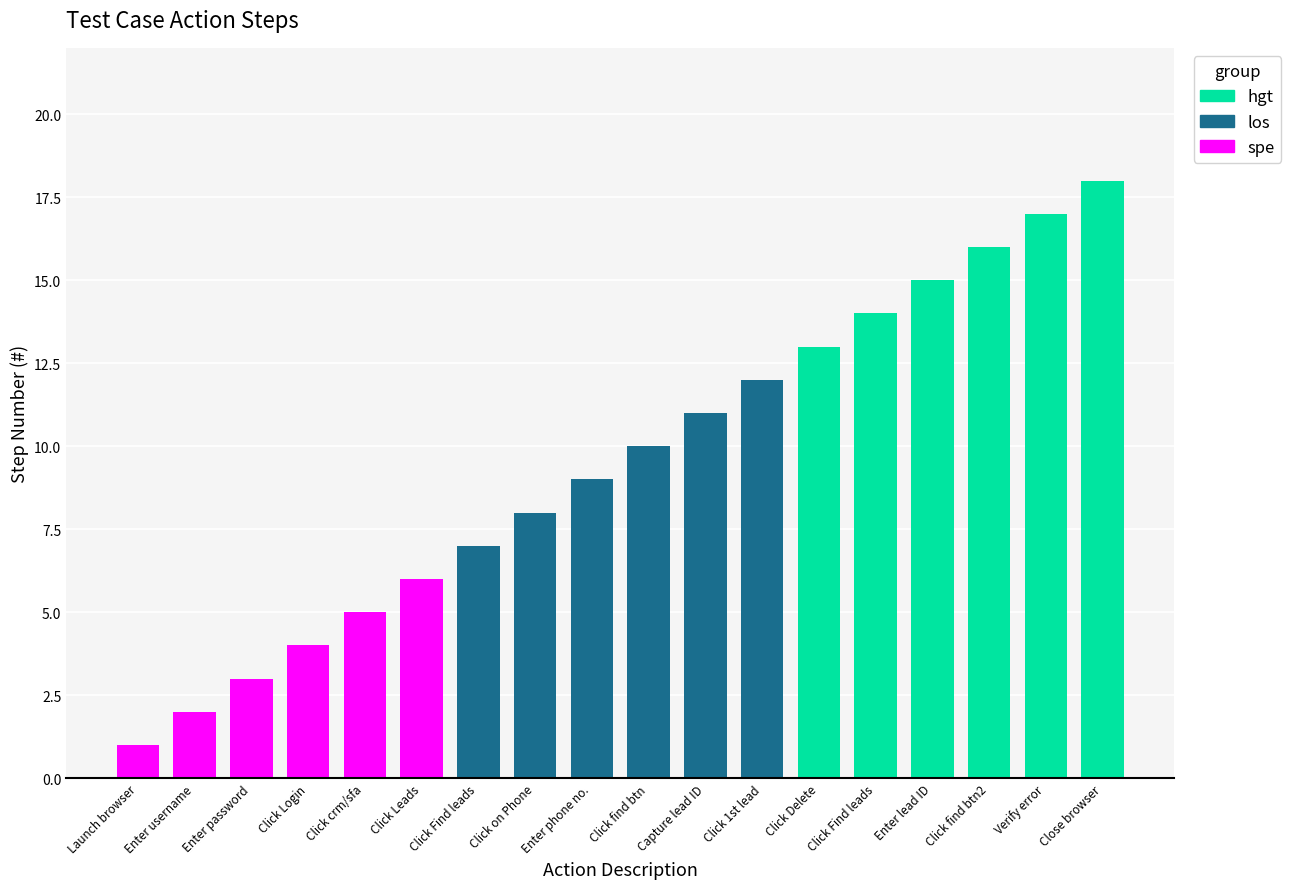

The value of los at Enter password is -7. True or false?

False